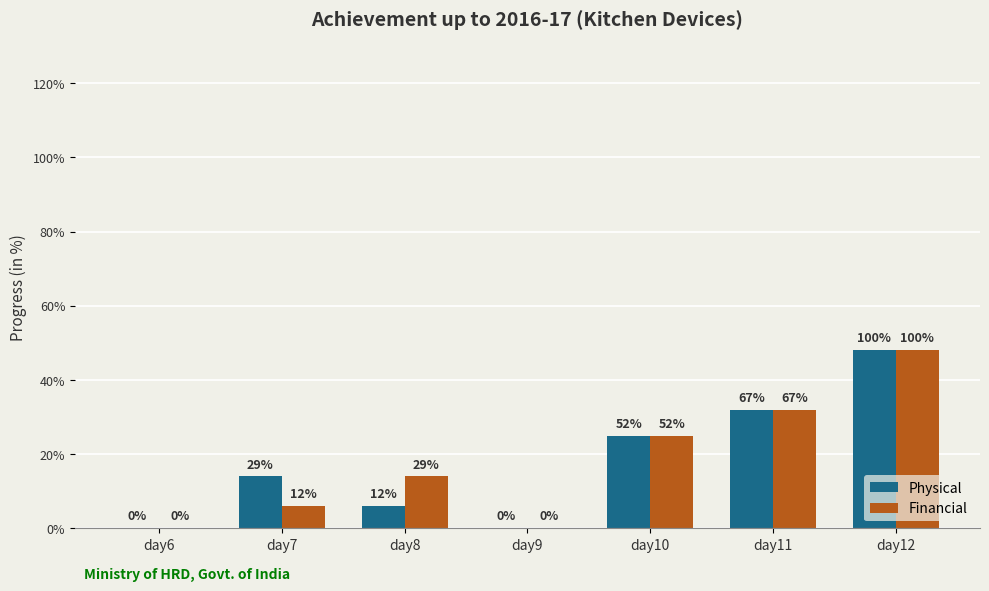

Reading left to right, list all the values displayed in this chart.

Physical: day6=0	day7=14	day8=6	day9=0	day10=25	day11=32	day12=48
Financial: day6=0	day7=6	day8=14	day9=0	day10=25	day11=32	day12=48